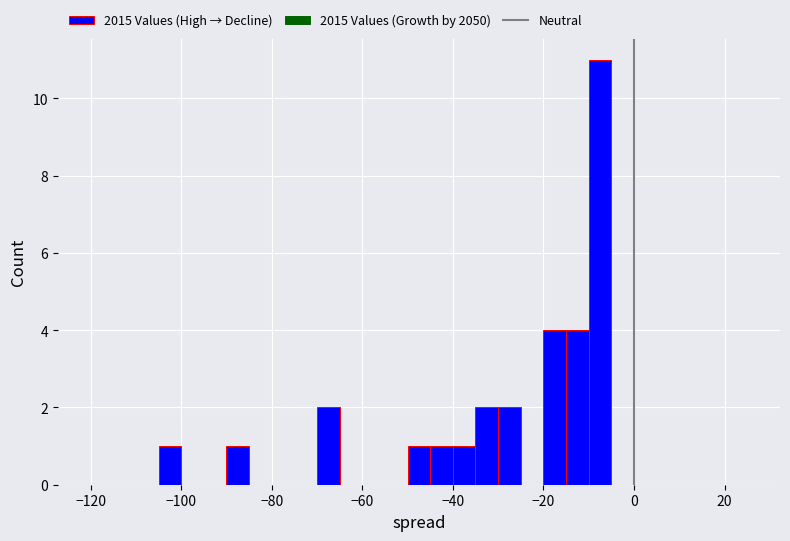

Around what value on the x-axis is the tallest bar? Give the approximate position of its centre, as read against the axis.

-8